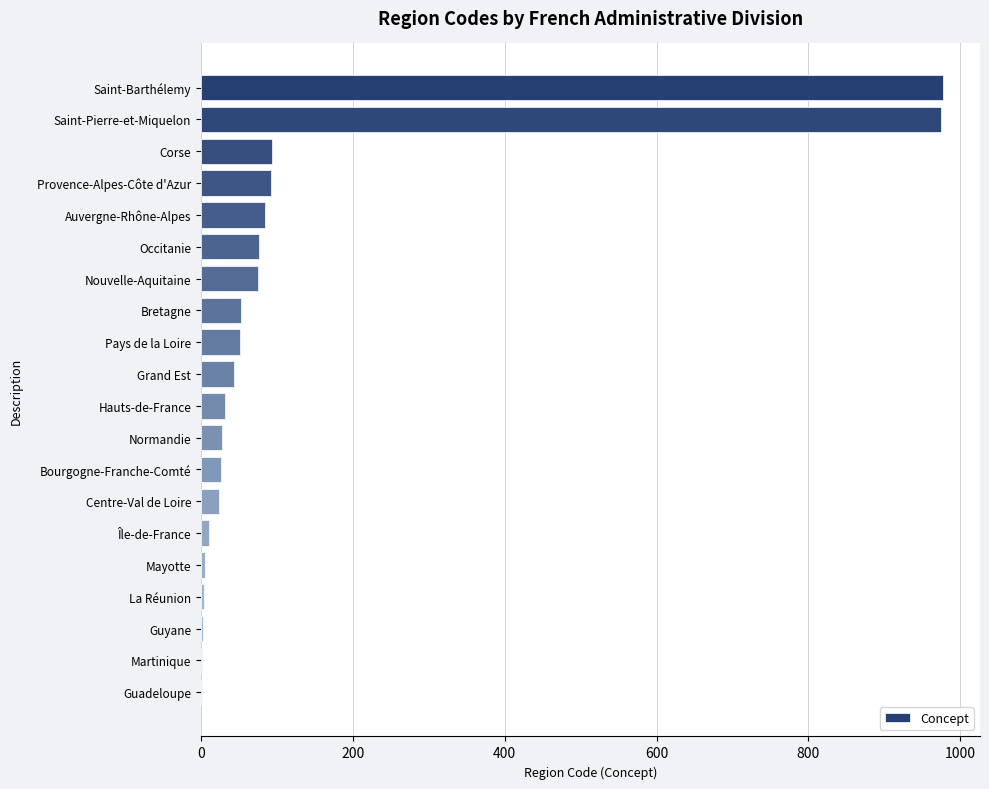

Approximately how many times larger is the value at Provence-Alpes-Côte d'Azur compared to Corse?

1.0